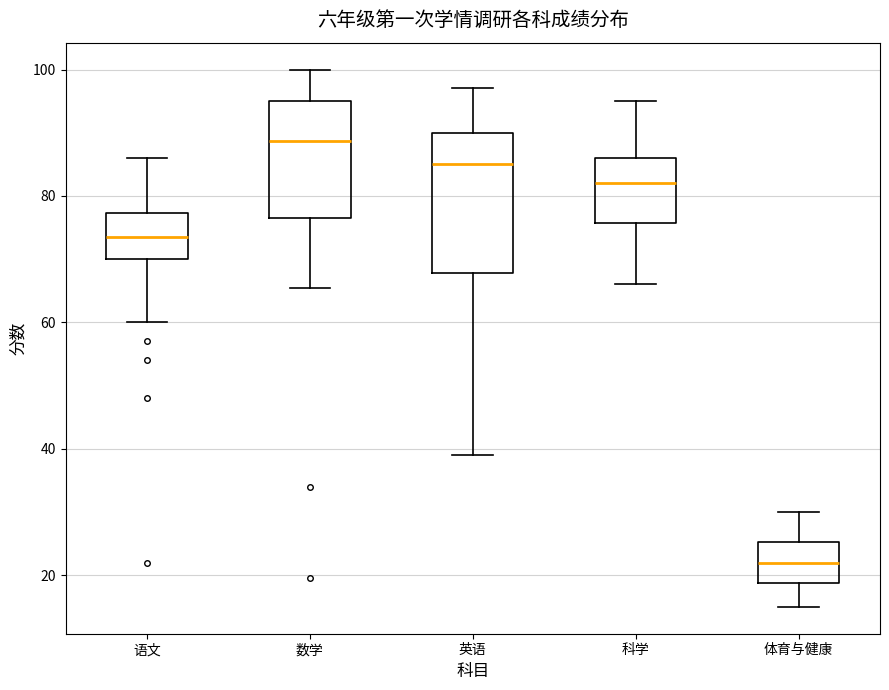

Which box's median line is the lowest?

体育与健康